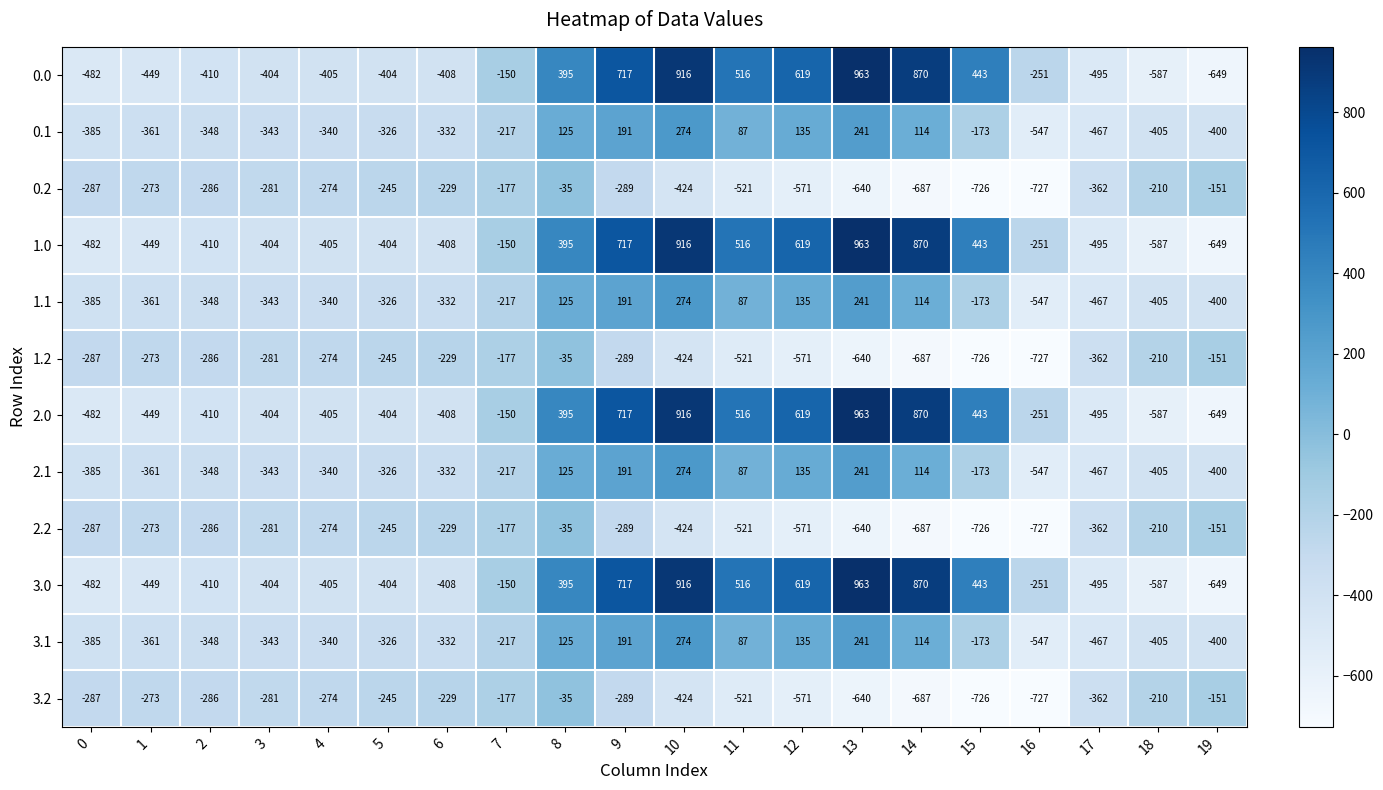

What is the difference between the highest and lowest values at 13?

1603